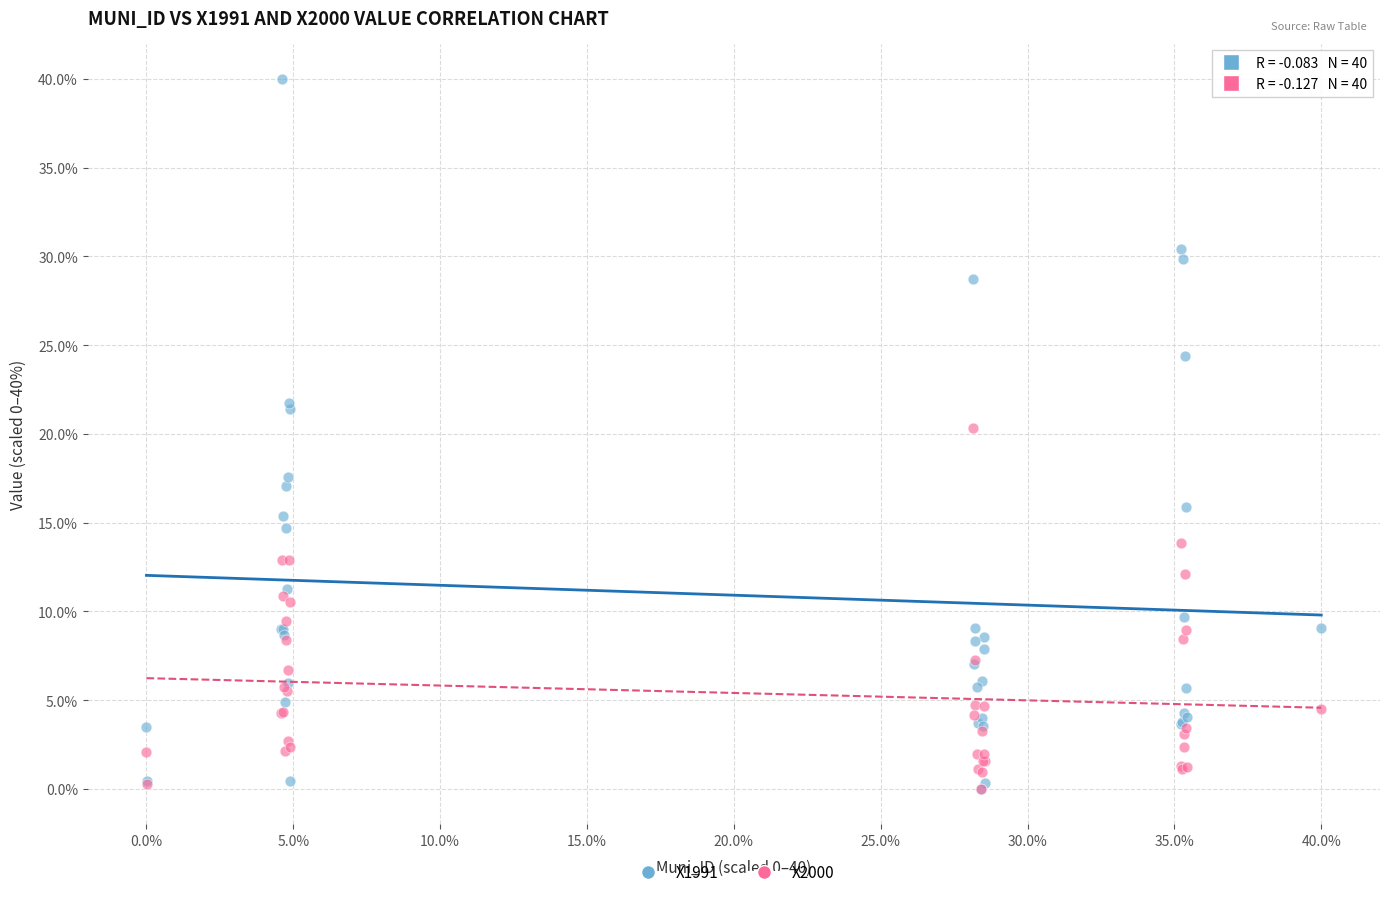

What are all the series names shown in the legend?

X1991, X2000